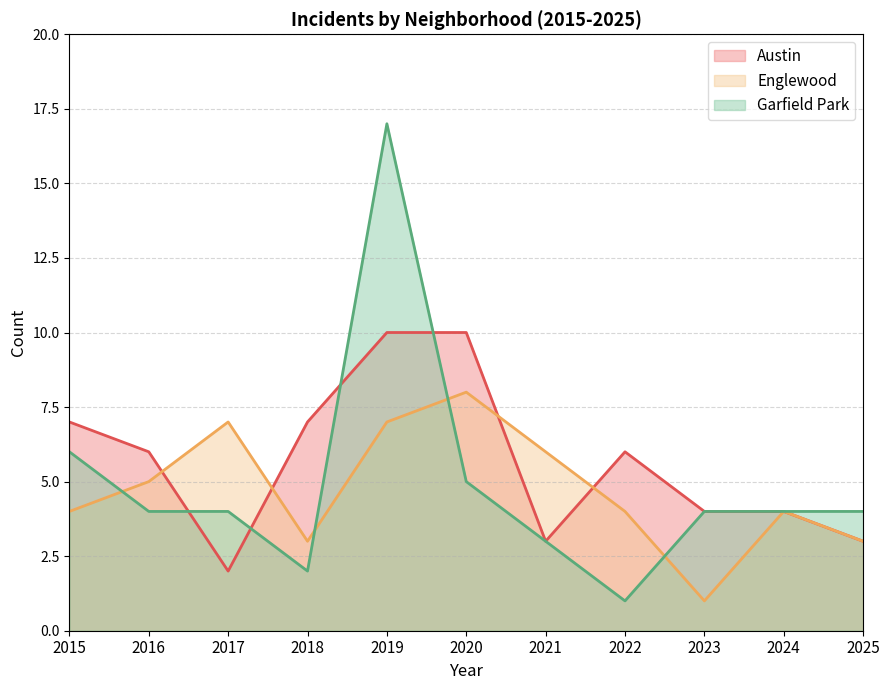

Between 2020 and 2016, which is larger?

2020